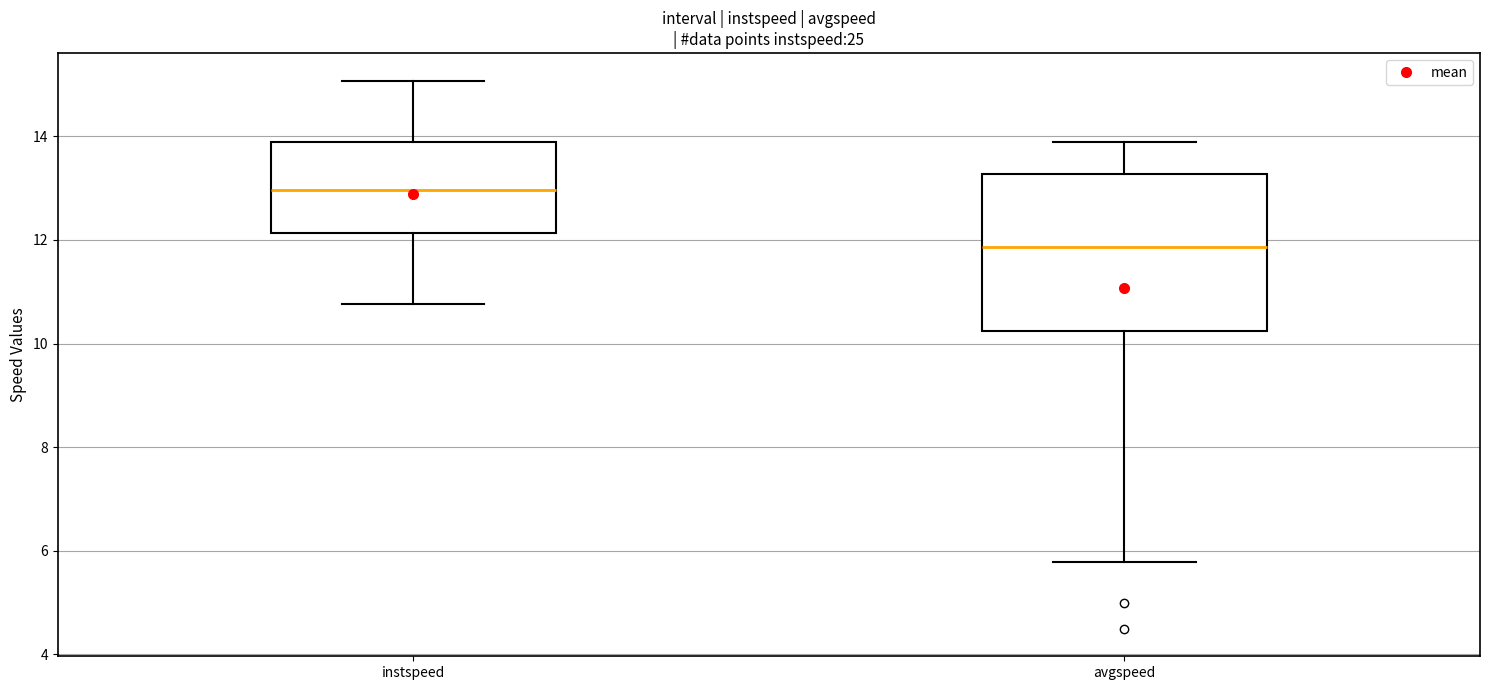

Where does the lower whisker of the box for instspeed end on the y-axis? The values are not printed on the chart, so give them approximately, as read against the axis.

10.8